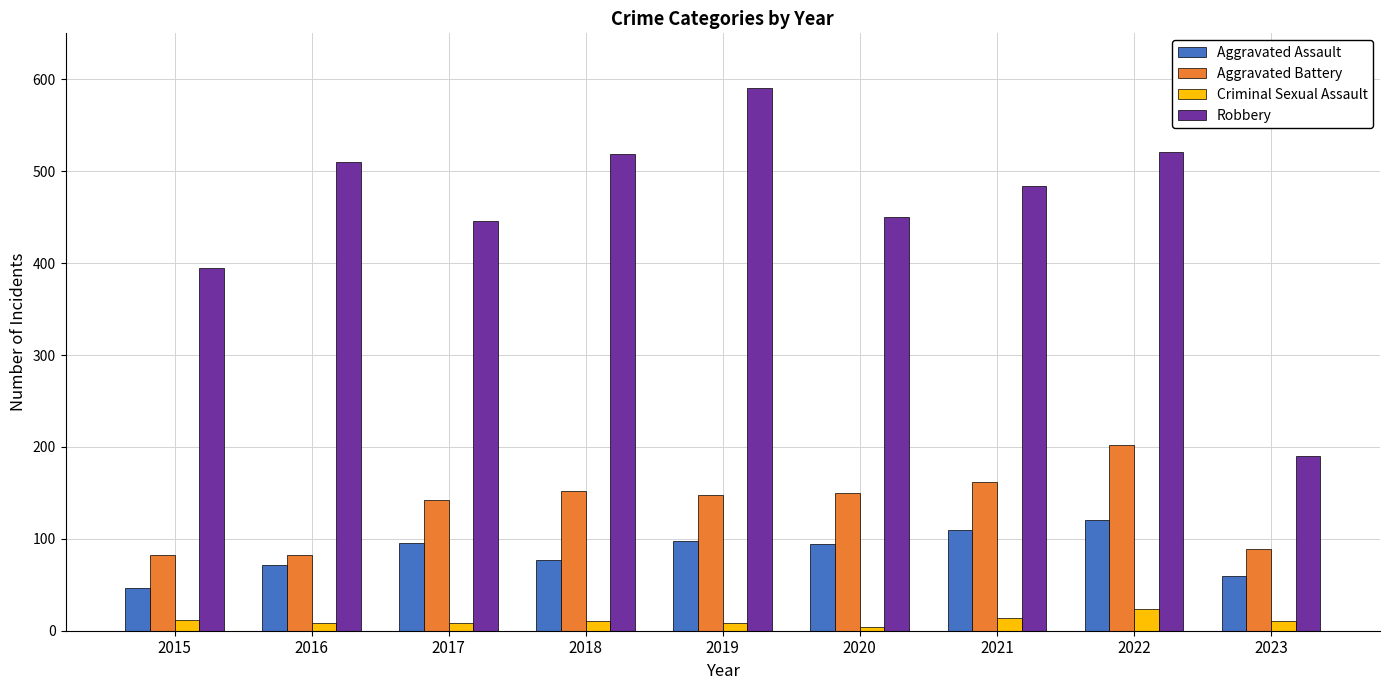

What is the average value of the Aggravated Battery series?

134